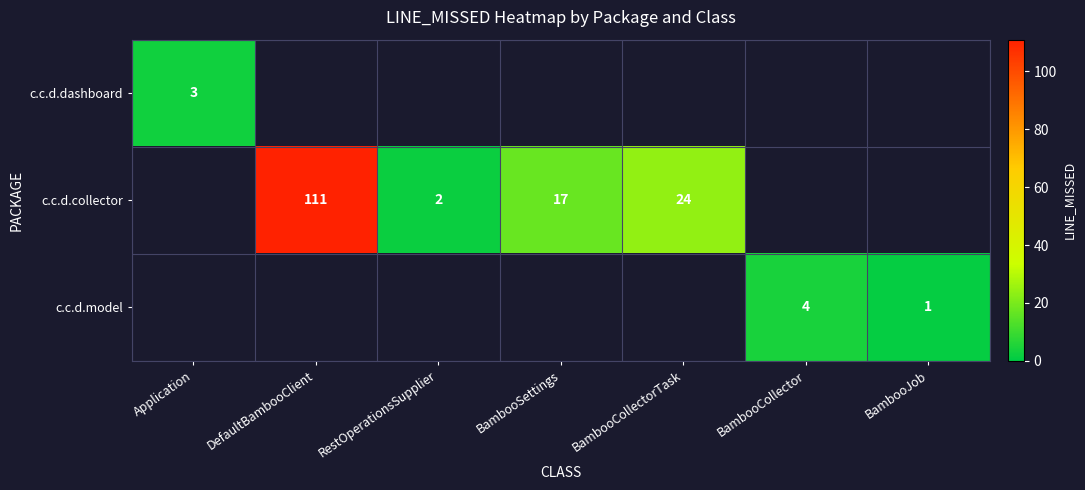

The c.c.d.collector series shows 17 at BambooSettings. True or false?

True